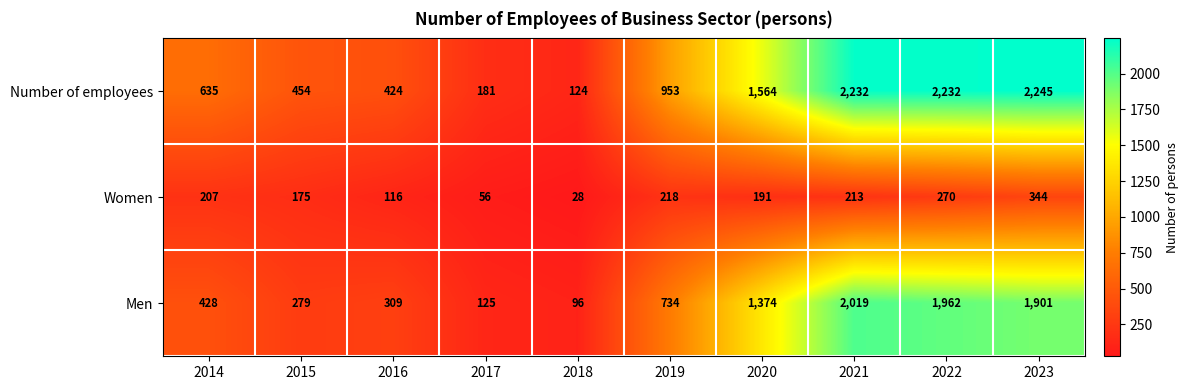

What is the sum of all Women values?

1818